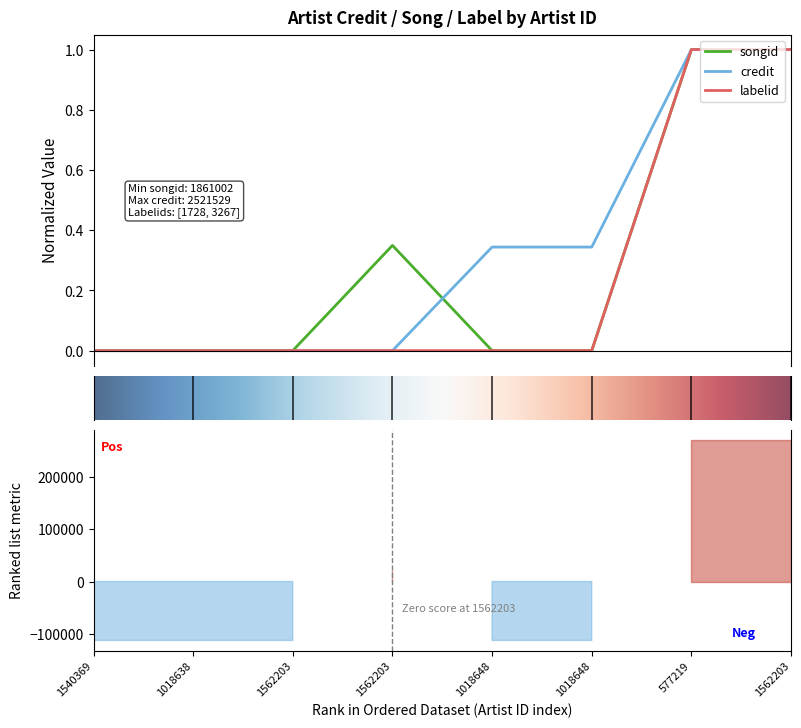

True or false: credit and labelid intersect in this chart.

False